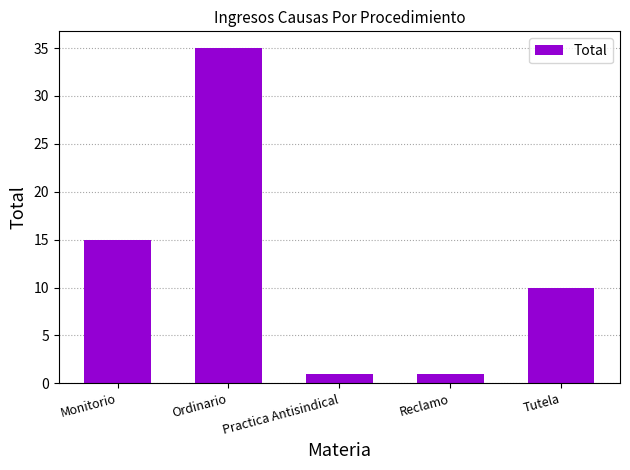

How many bars are there in total?

5